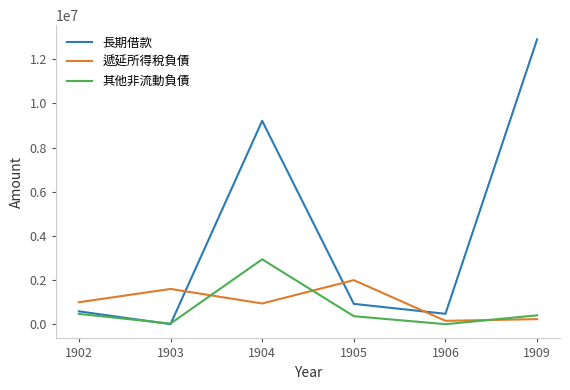

How many times do 遞延所得稅負債 and 其他非流動負債 cross each other?

3